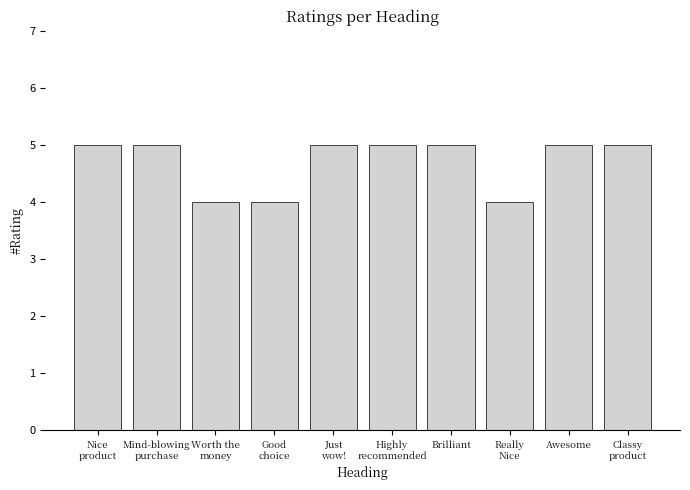

What value does the data have at Highly
recommended?

5